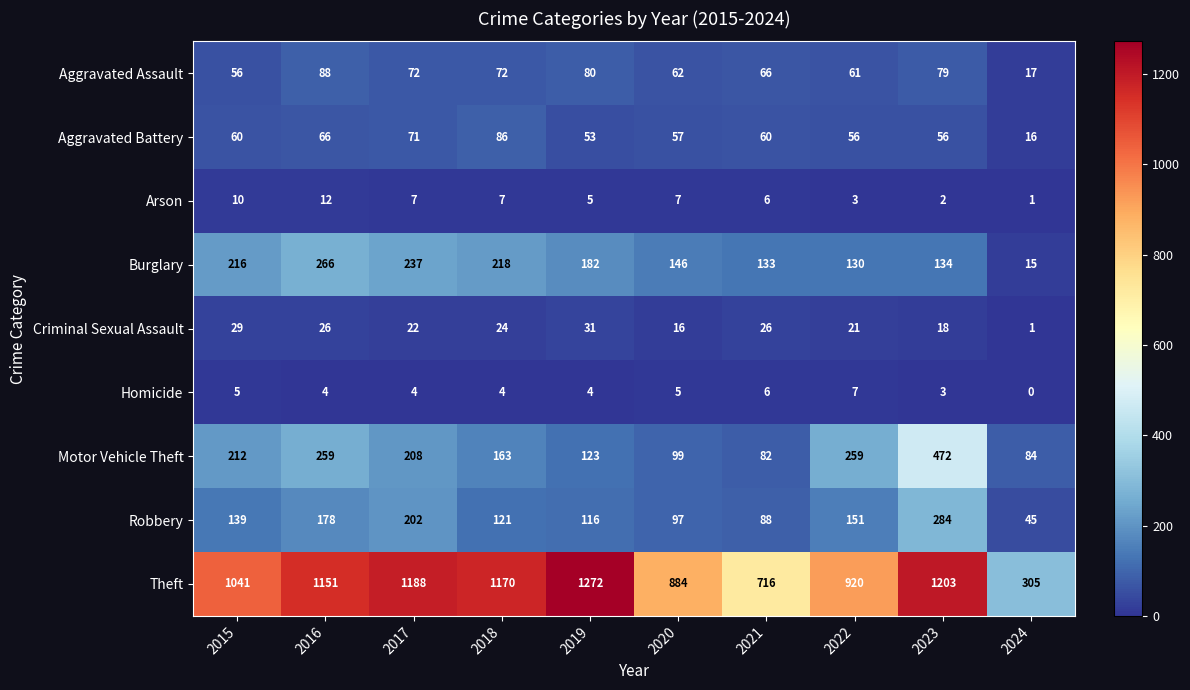

What is the sum of the Aggravated Battery values at 2019 and 2020?

110